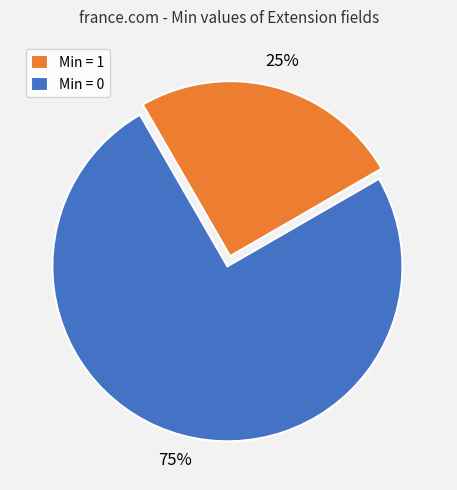

True or false: Min = 0 accounts for 75% of the total.

True